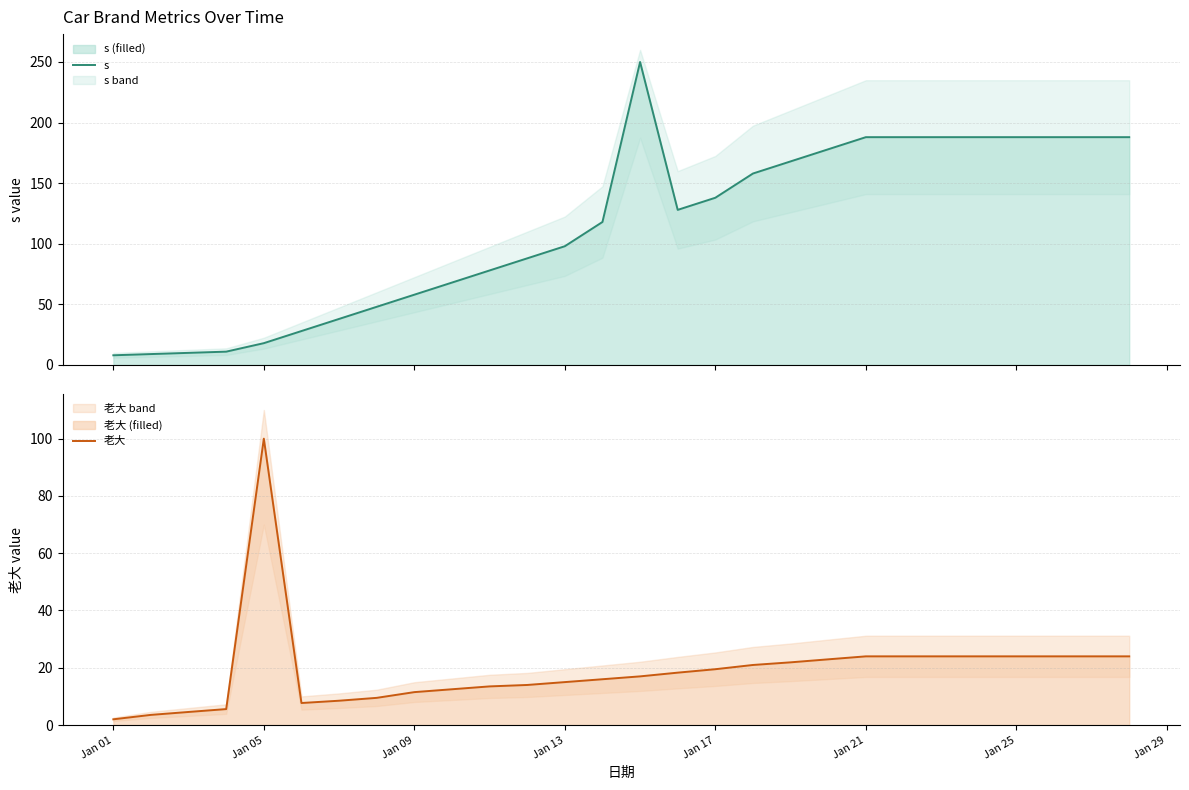

Is it true that 老大 equals 17.8 at Jan 09?

False